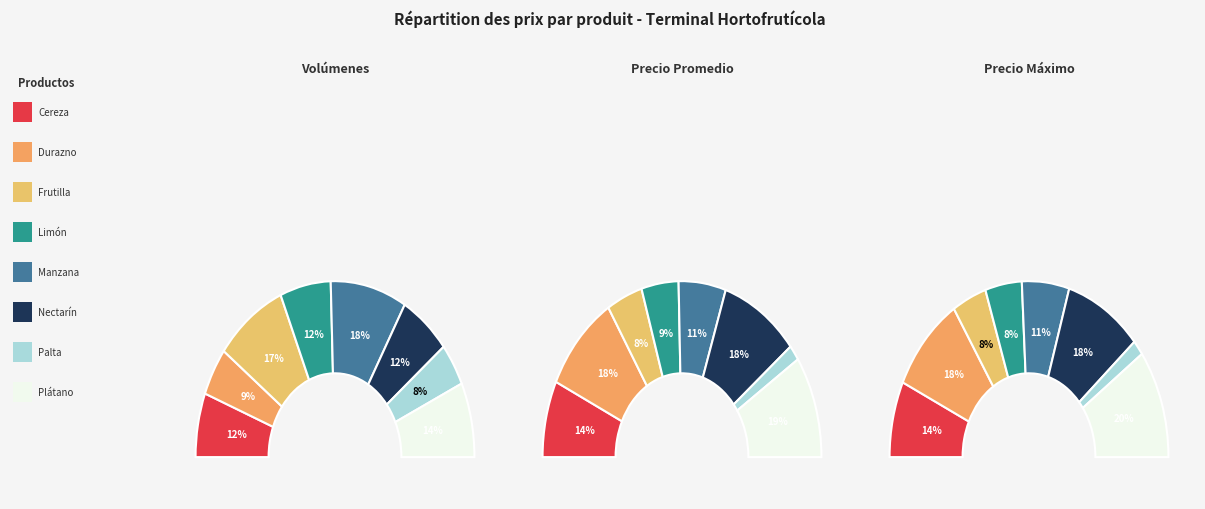

To the nearest percent, what is the average slice percentage?

12%